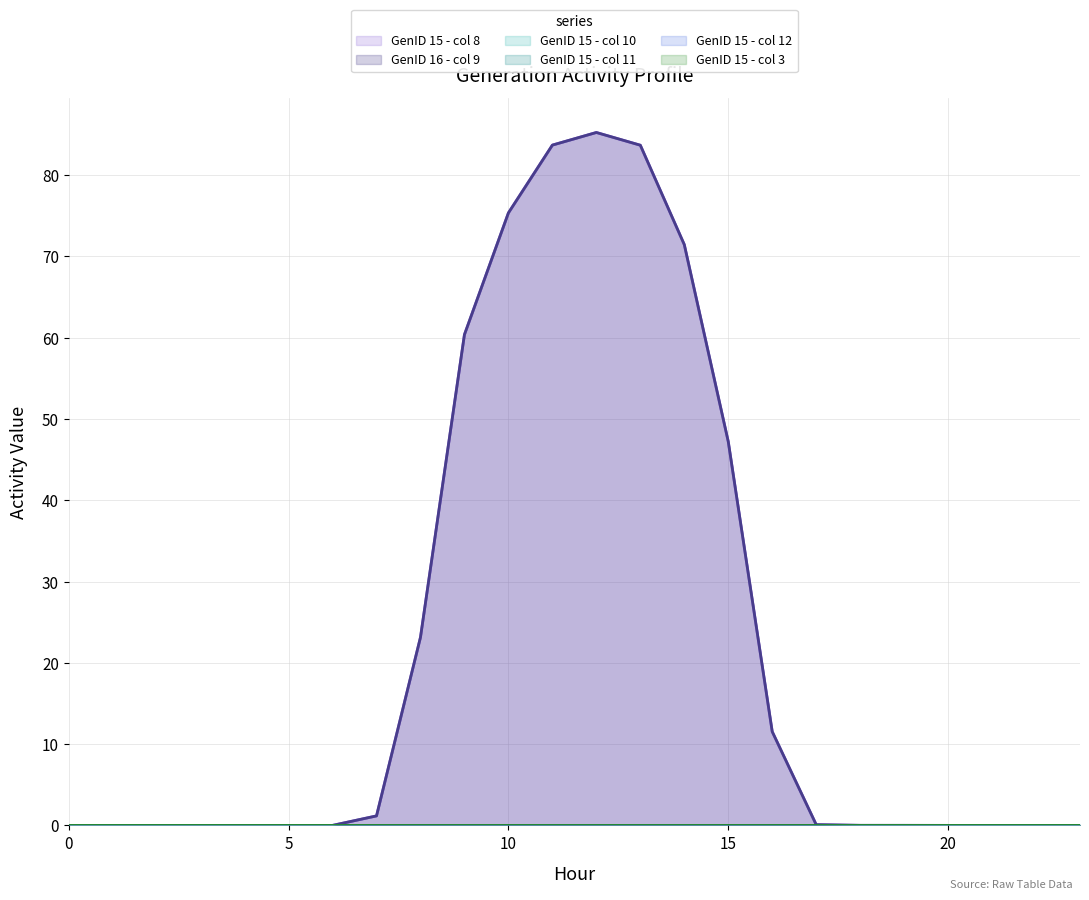

At how many categories does at least one series exceed 3?

9